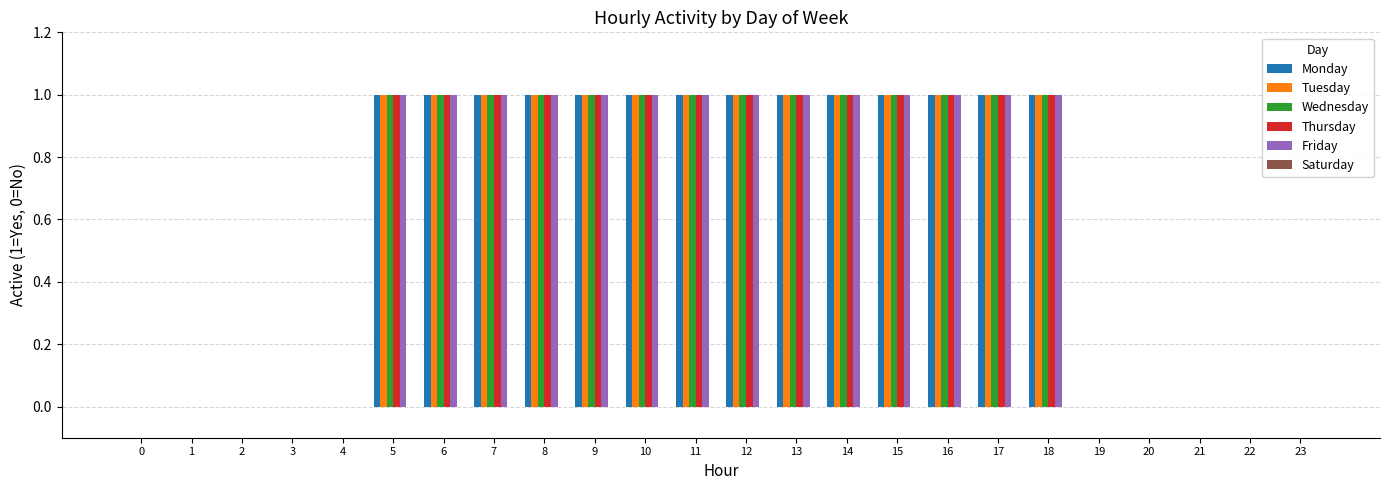

Is the value of Friday at 15 greater than the value of Wednesday at 21?

Yes